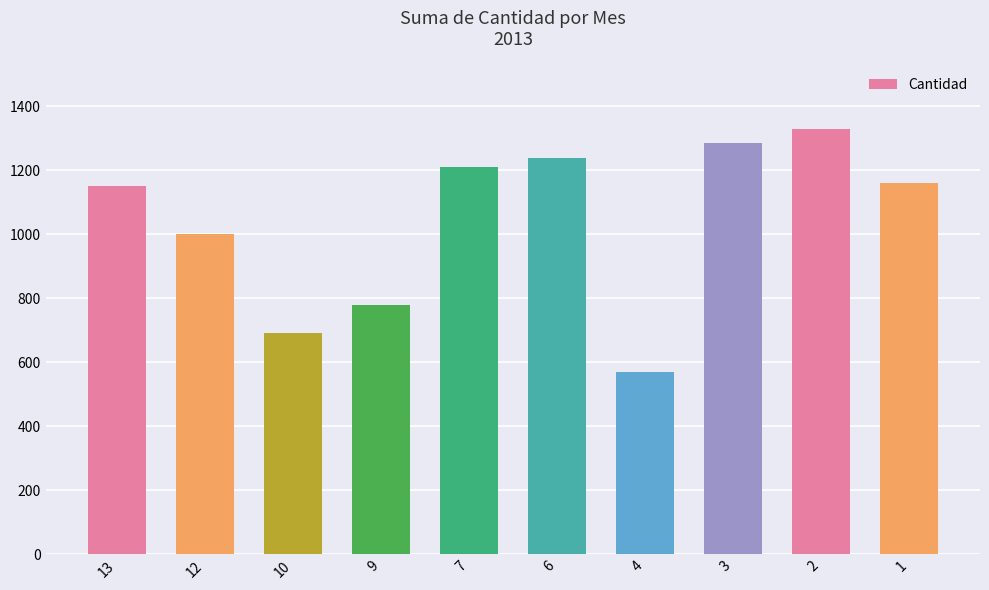

What is the difference between the second highest and second lowest values?

595